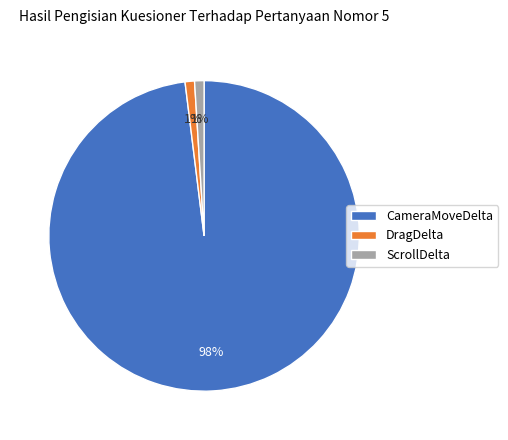

Does any single category account for the majority?

Yes